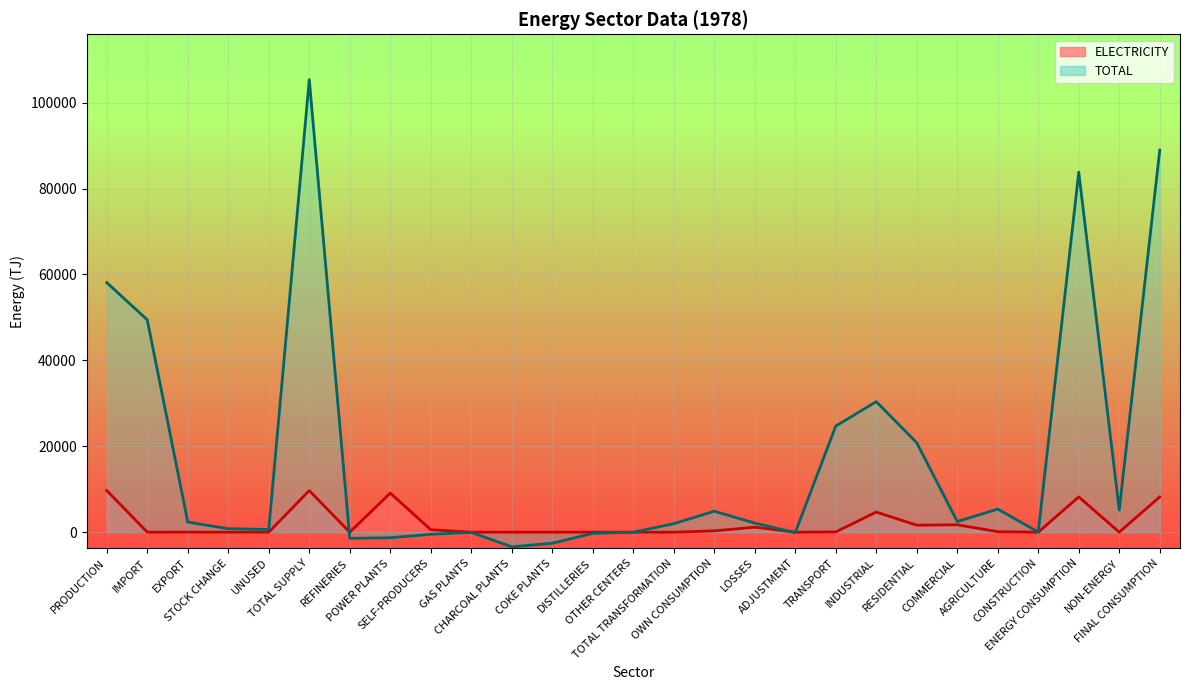

True or false: TOTAL has more than 2 points higher than both neighbors.

True